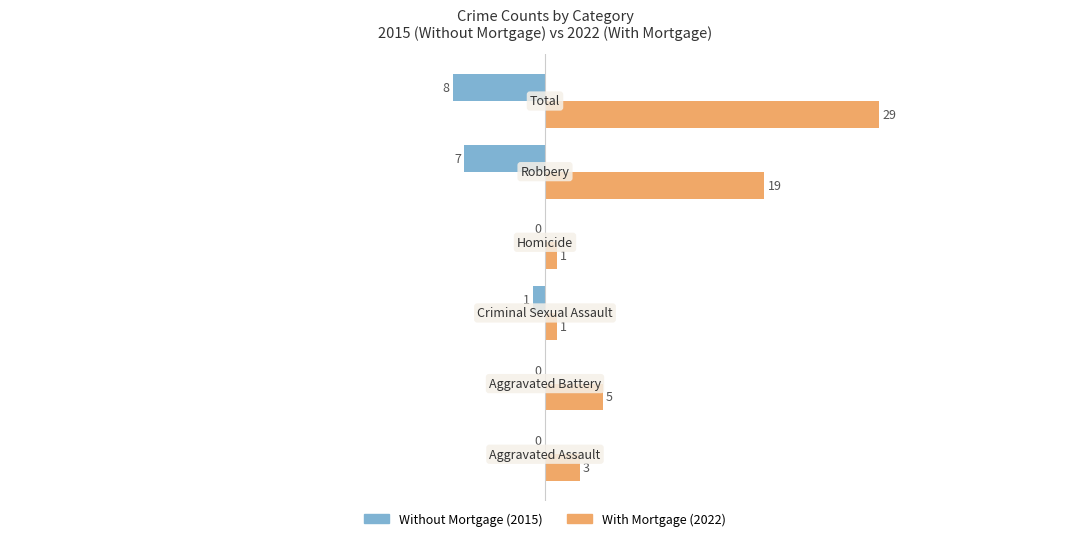

What is the greatest value displayed?

29